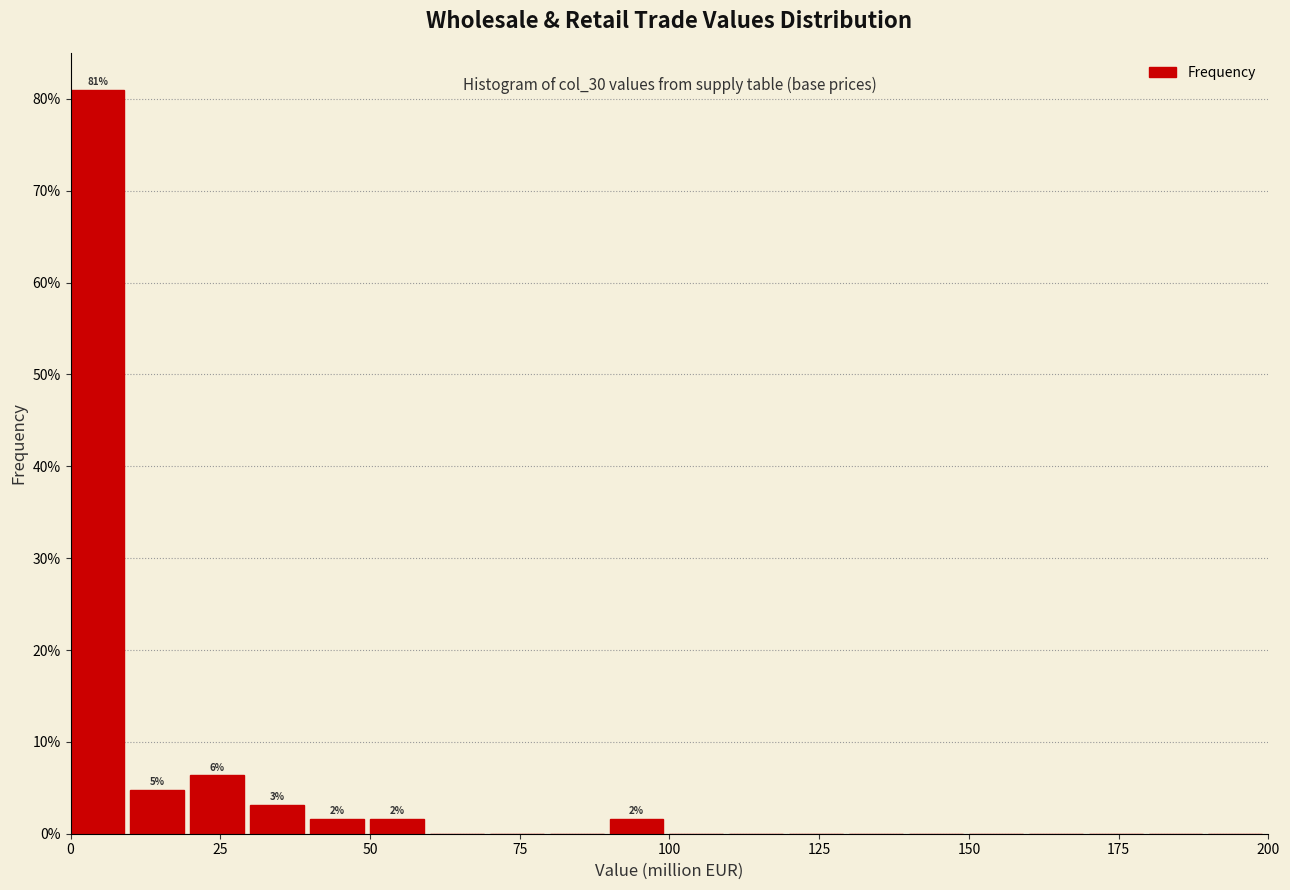

Read against the x-axis, roughly where is the centre of the tallest bar?

5